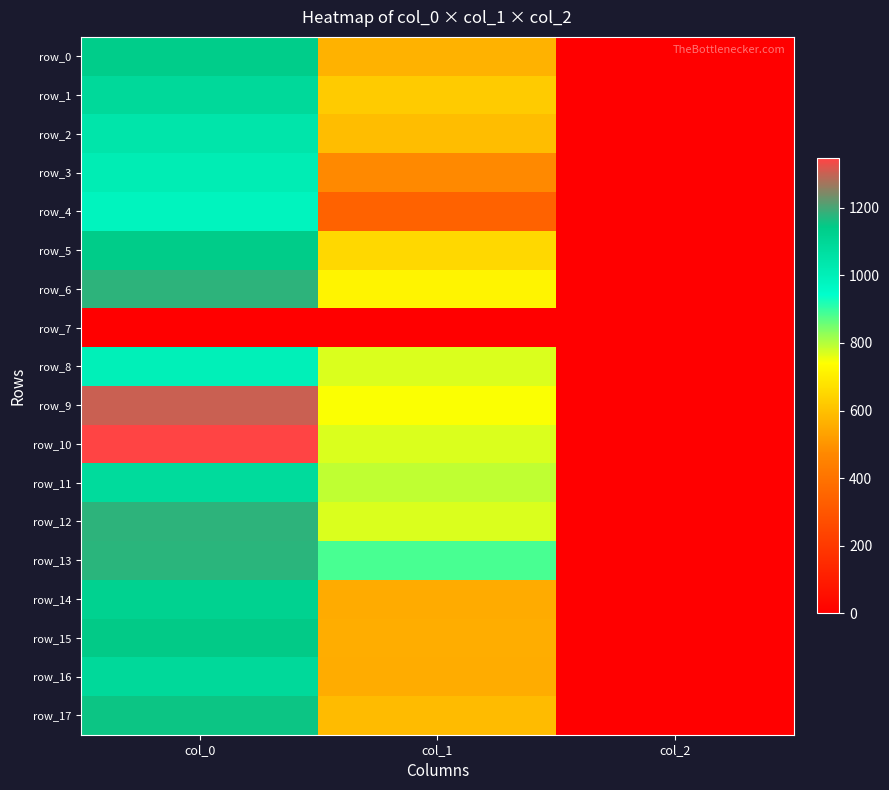

At which category is the sum across all series the highest?

col_0